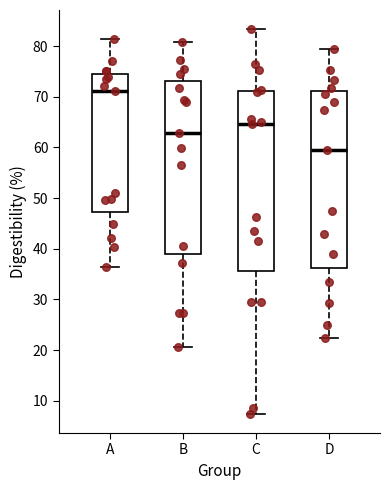

Where does the median line of the box for D sit on the y-axis? The values are not printed on the chart, so give them approximately, as read against the axis.

59